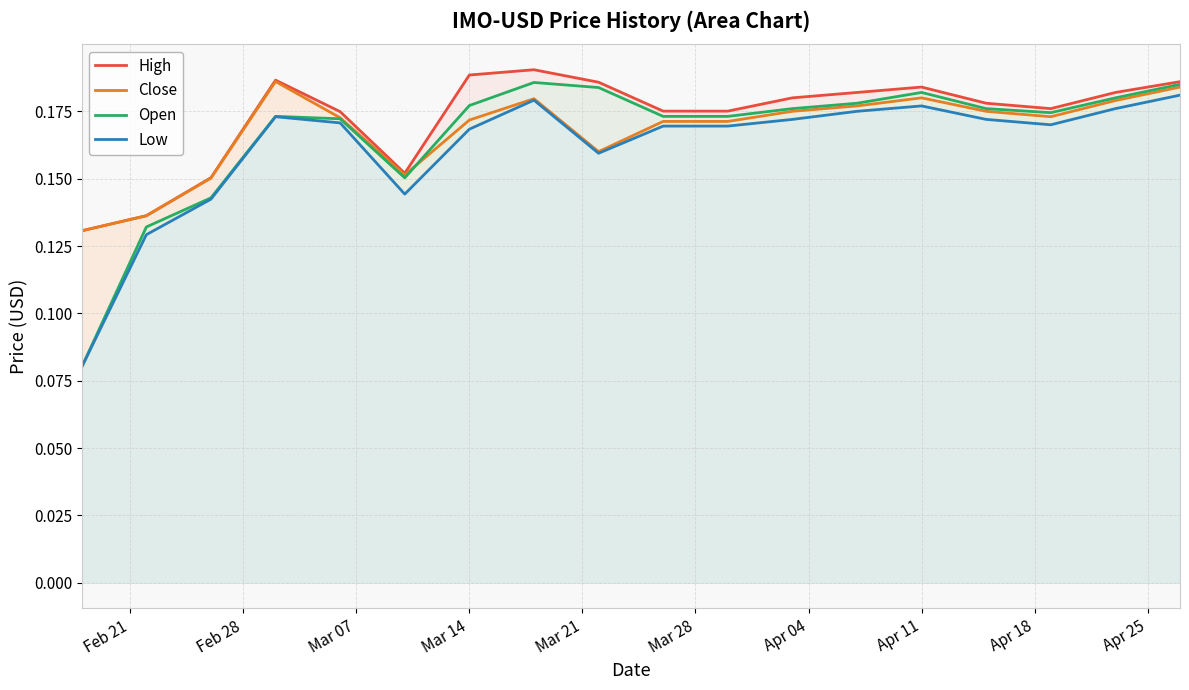

True or false: High has a value of 0.3 at Mar 14.

False